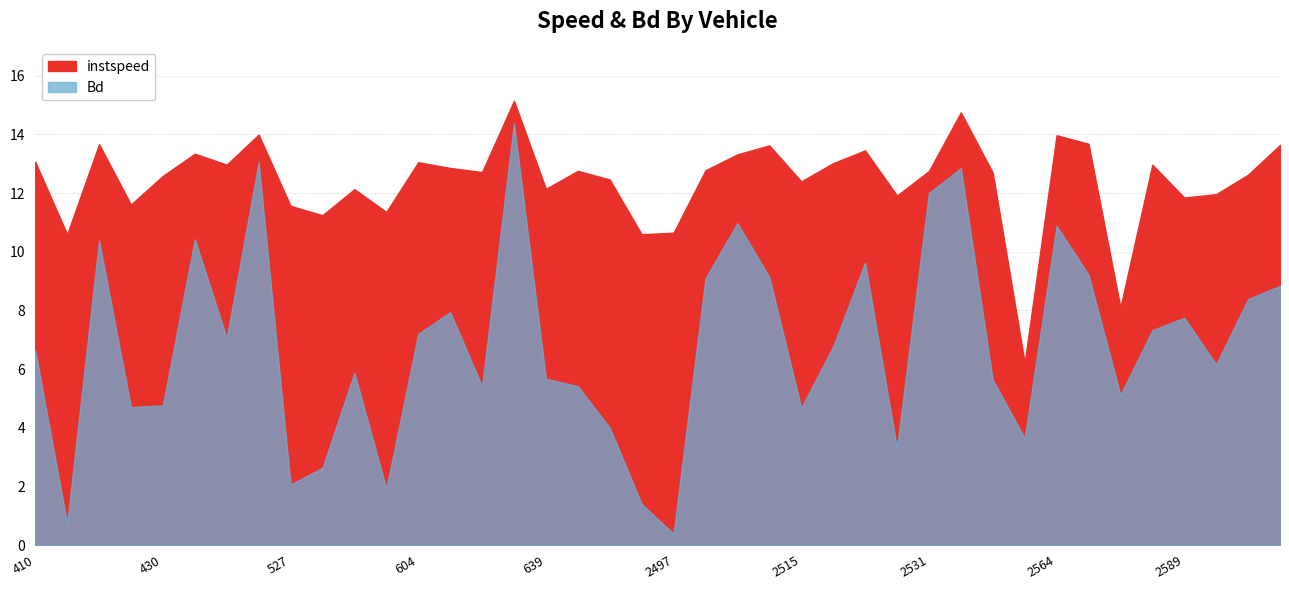

At which category is the sum across all series the highest?

626